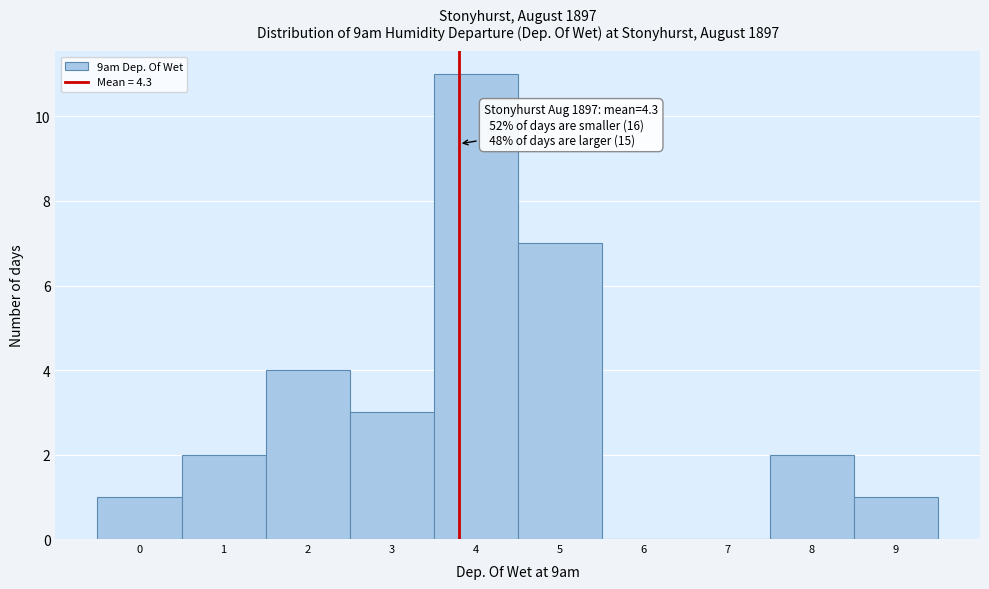

Reading left to right, extract all data points from this chart.

0=1	1=2	2=4	3=3	4=11	5=7	6=0	7=0	8=2	9=1